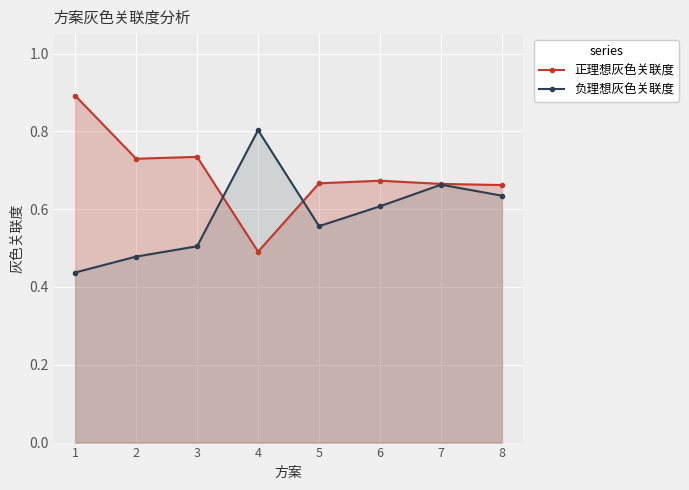

In 正理想灰色关联度, how many points are lower than both neighbors (excluding endpoints)?

2